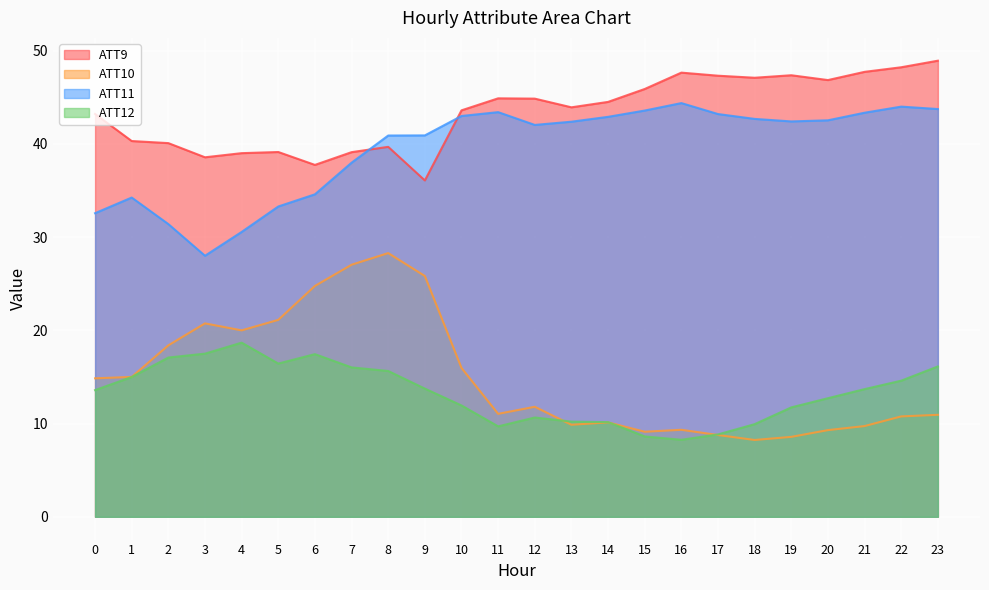

Read the ATT12 value at 1.

15.0